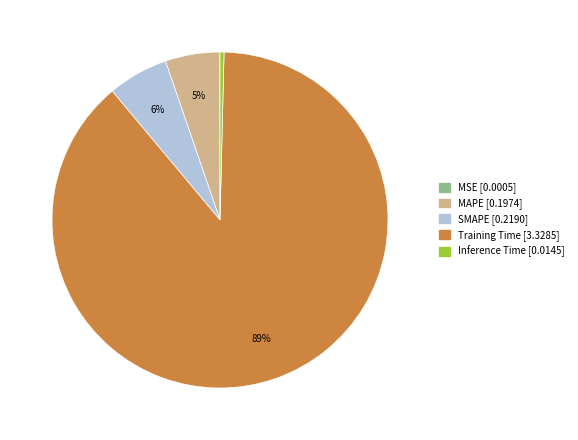

To the nearest percent, what is the difference between the largest and smallest slice percentages?

89%